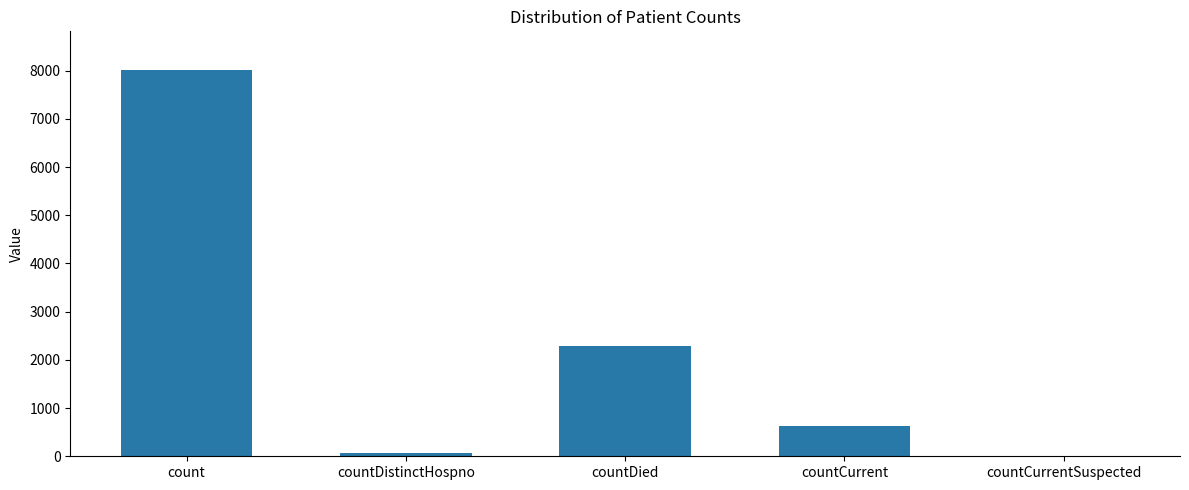

What is the sum of the values at countDied and countCurrent?

2908